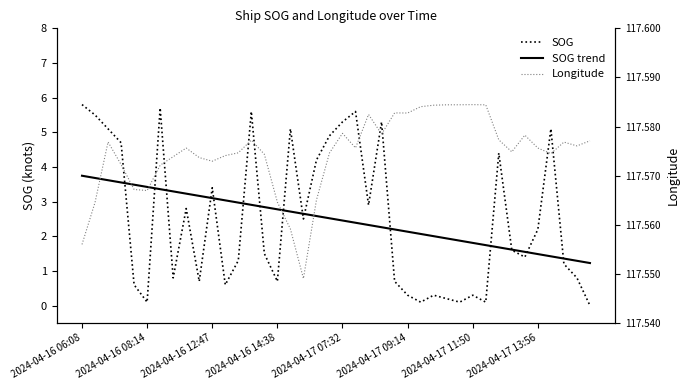

What is the difference between the SOG values at 24 and 2024-04-17 11:50?

5.0